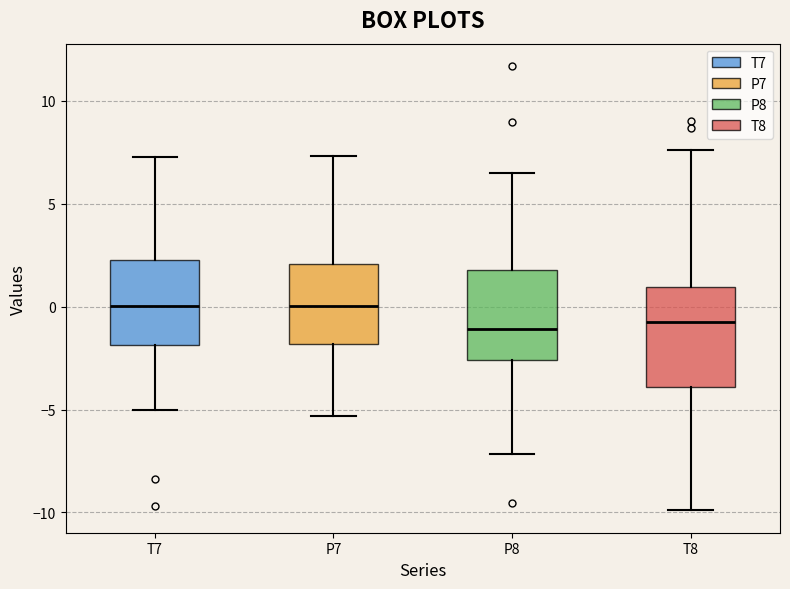

Where is the upper edge of the box for P7 on the y-axis? The values are not printed on the chart, so give them approximately, as read against the axis.

2.0